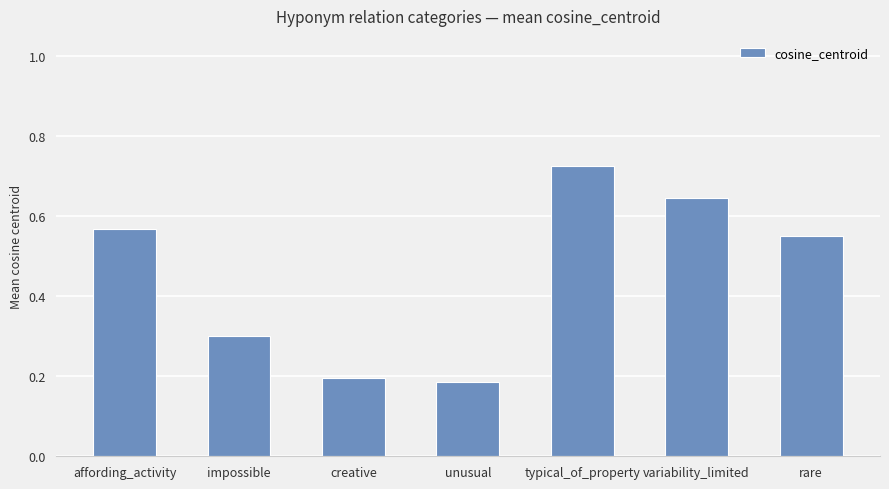

What is the sum of the values at impossible and unusual?

0.5